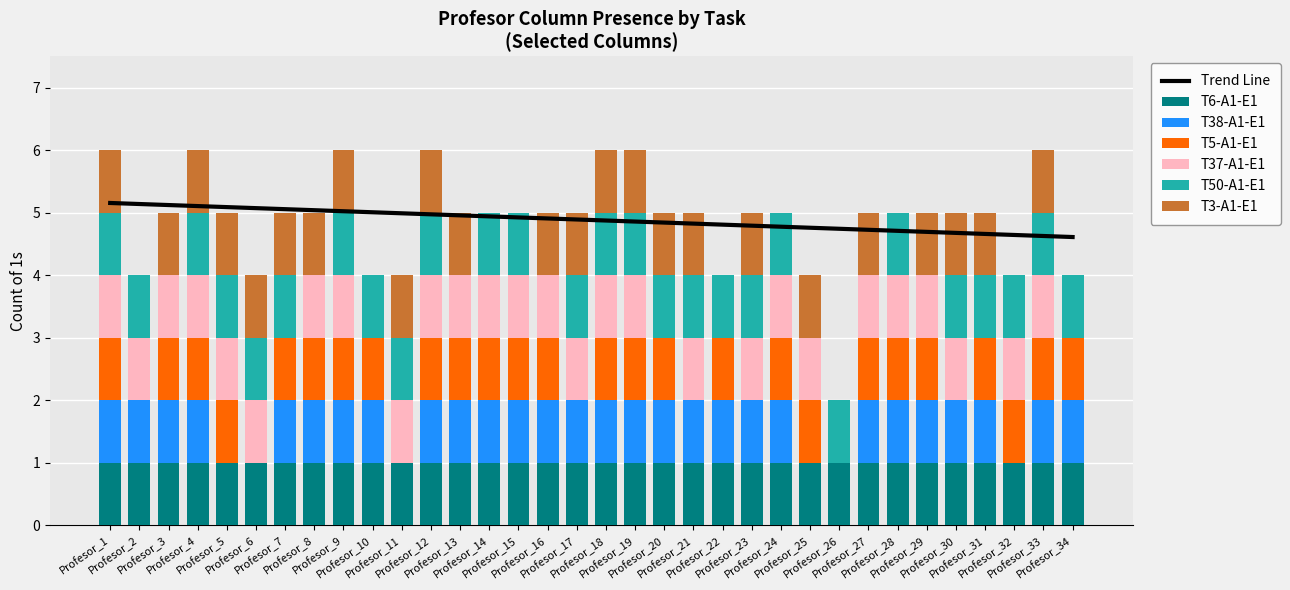

The value of T3-A1-E1 at Profesor_22 is 0. True or false?

True